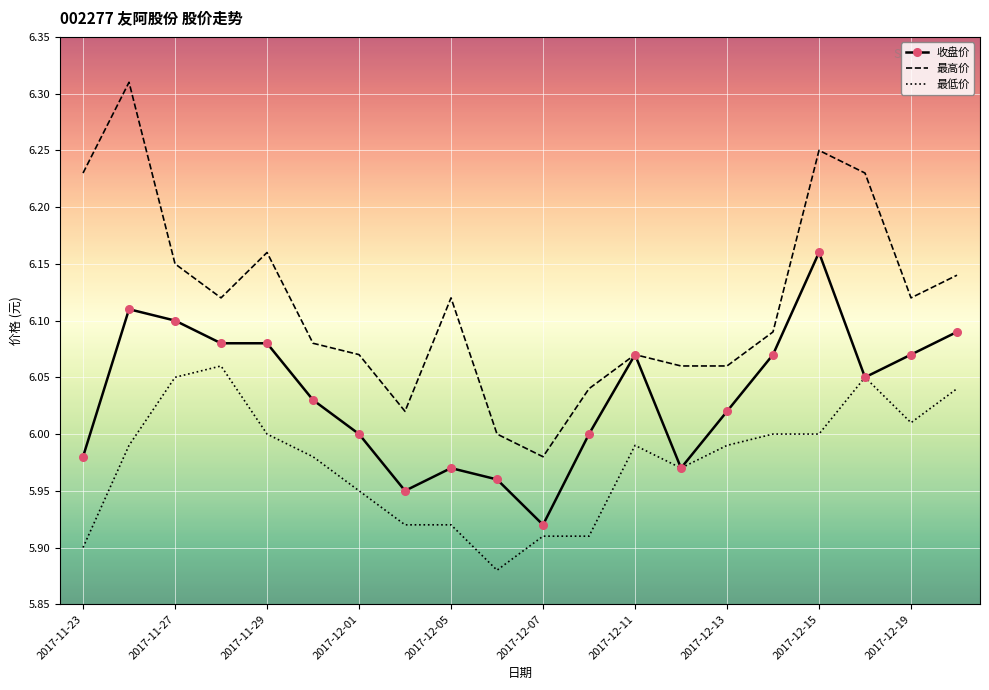

Which series has the largest total across all categories?

最高价